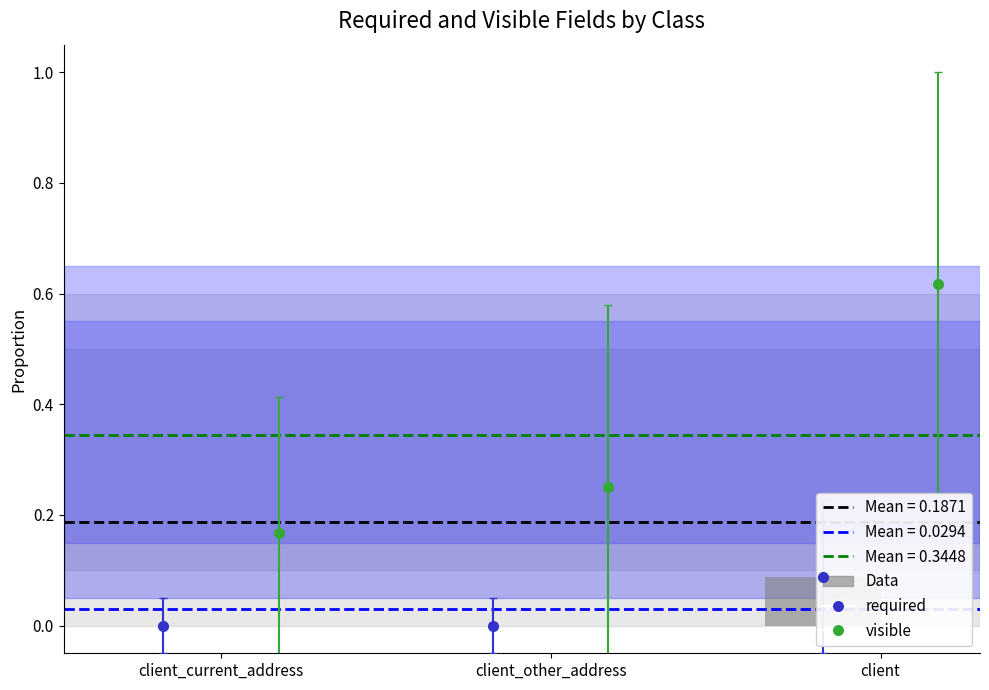

Where is the data nearest to the value 0?

client_current_address